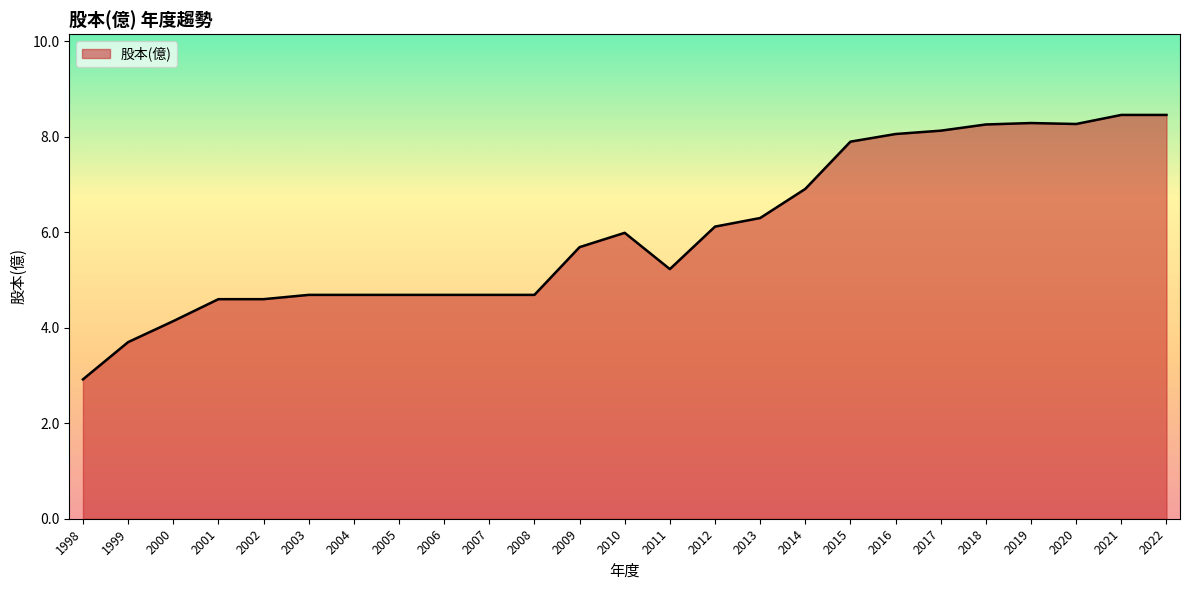

At which category does the chart reach its minimum across all series?

1998